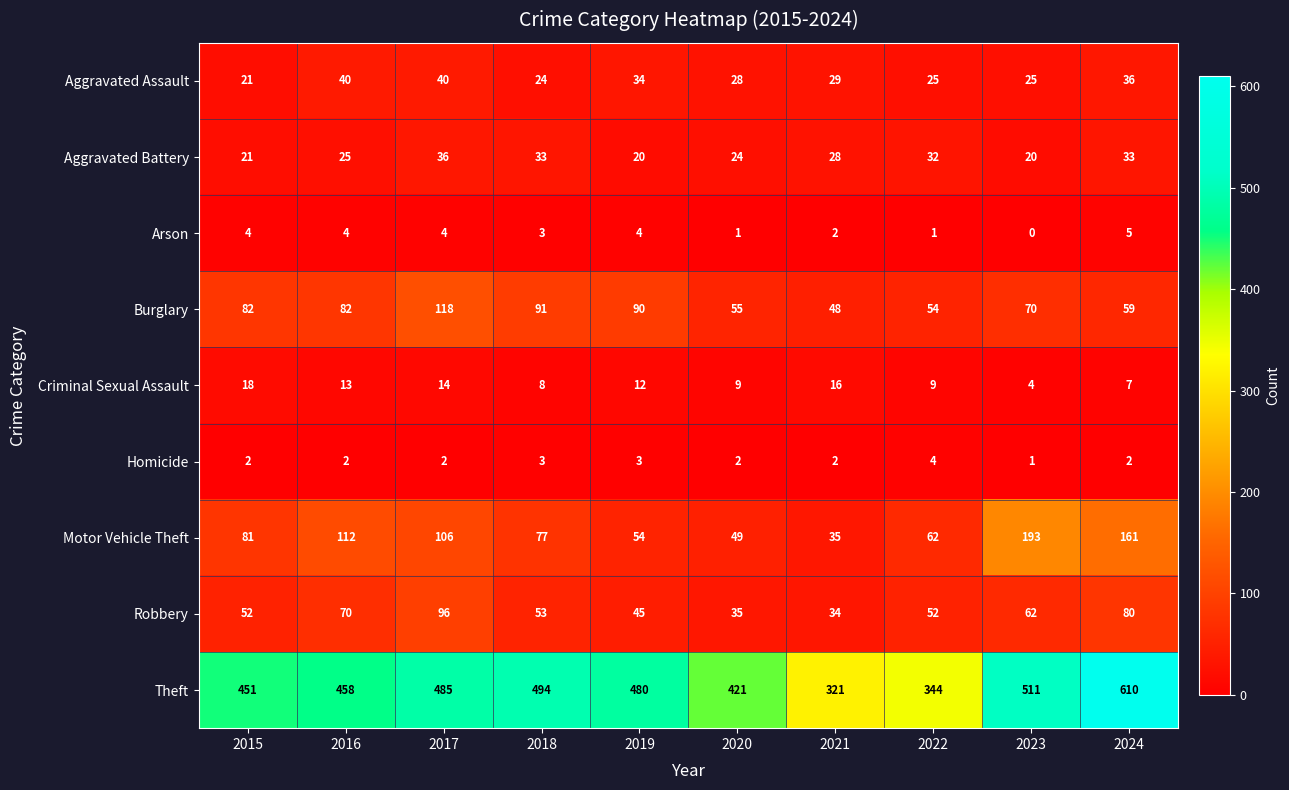

The value of Homicide at 2024 is 2. True or false?

True